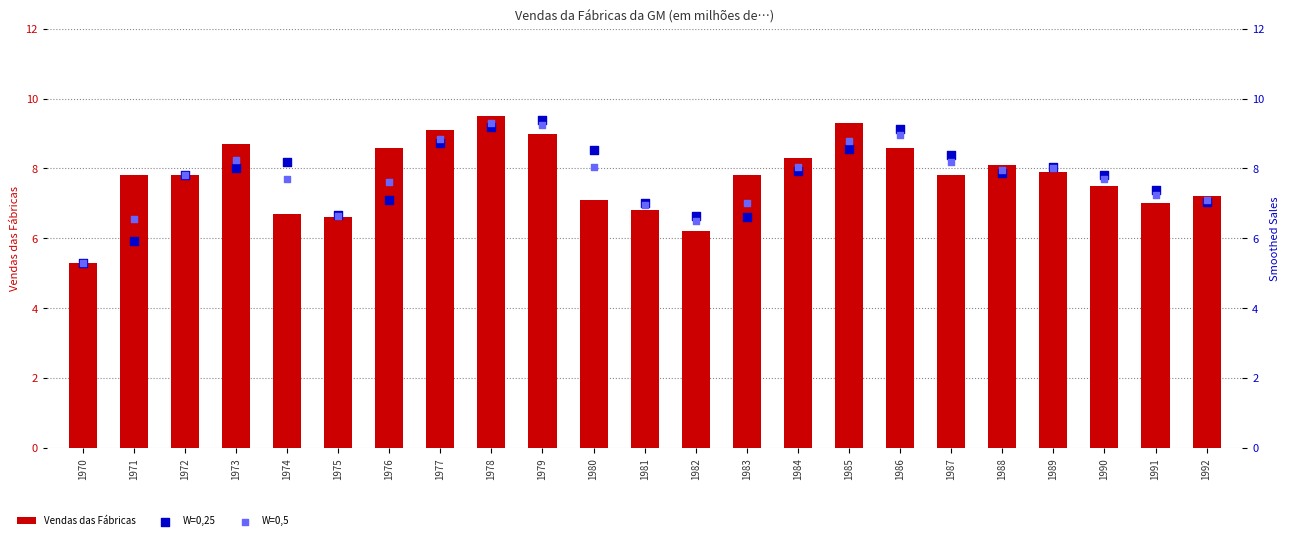

Which series has the largest total across all categories?

Vendas das Fábricas